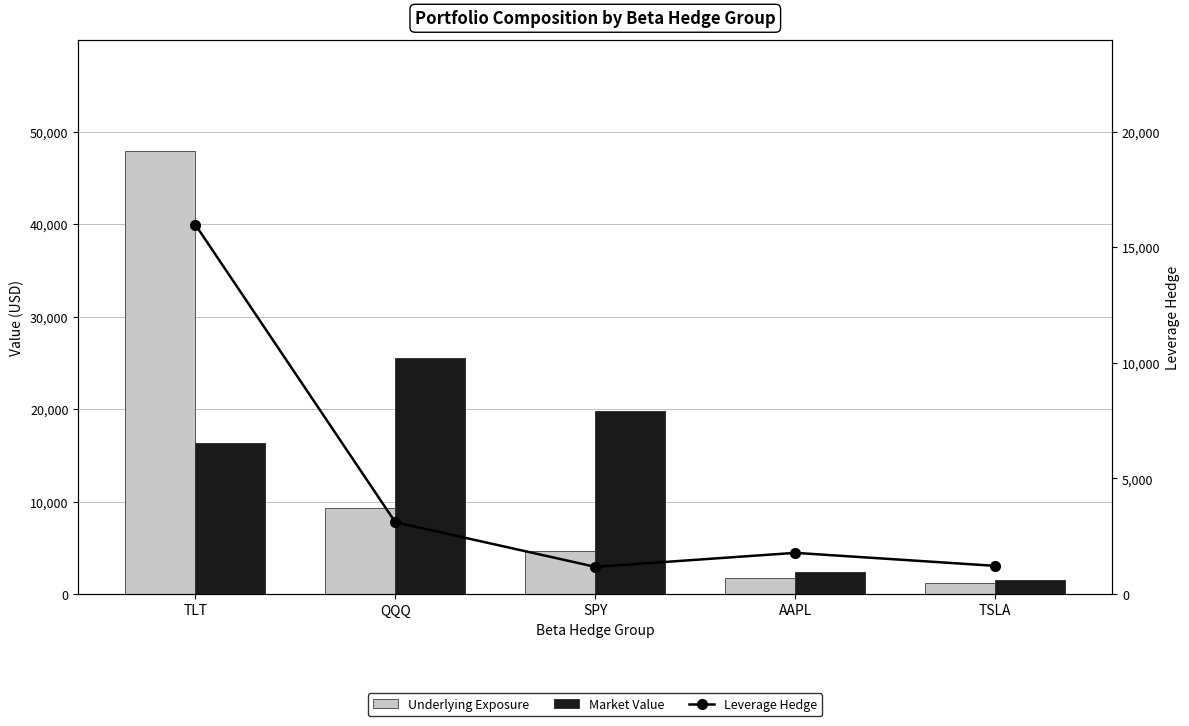

Which category has the lowest value across all series?

SPY